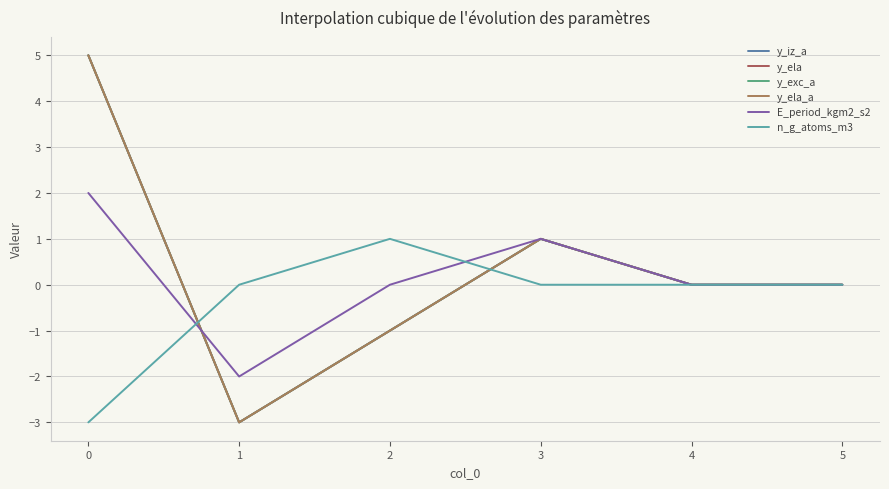

Does the chart display data point markers on the line(s)?

No